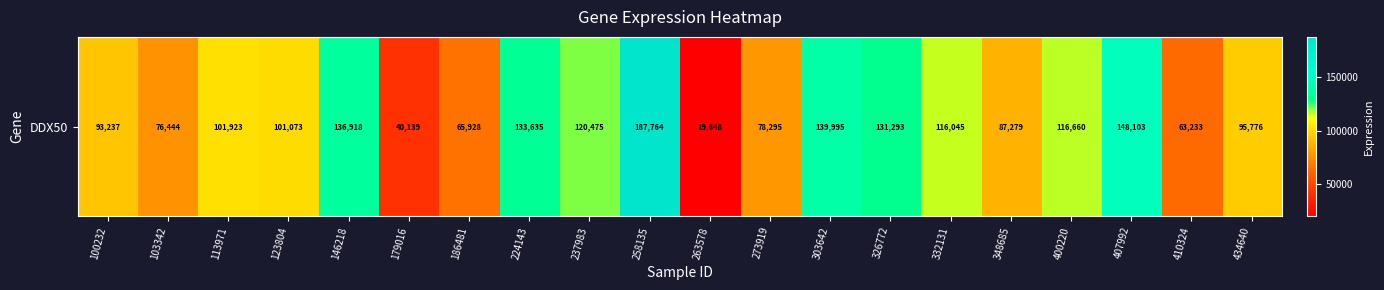

What is the greatest value displayed?

187764